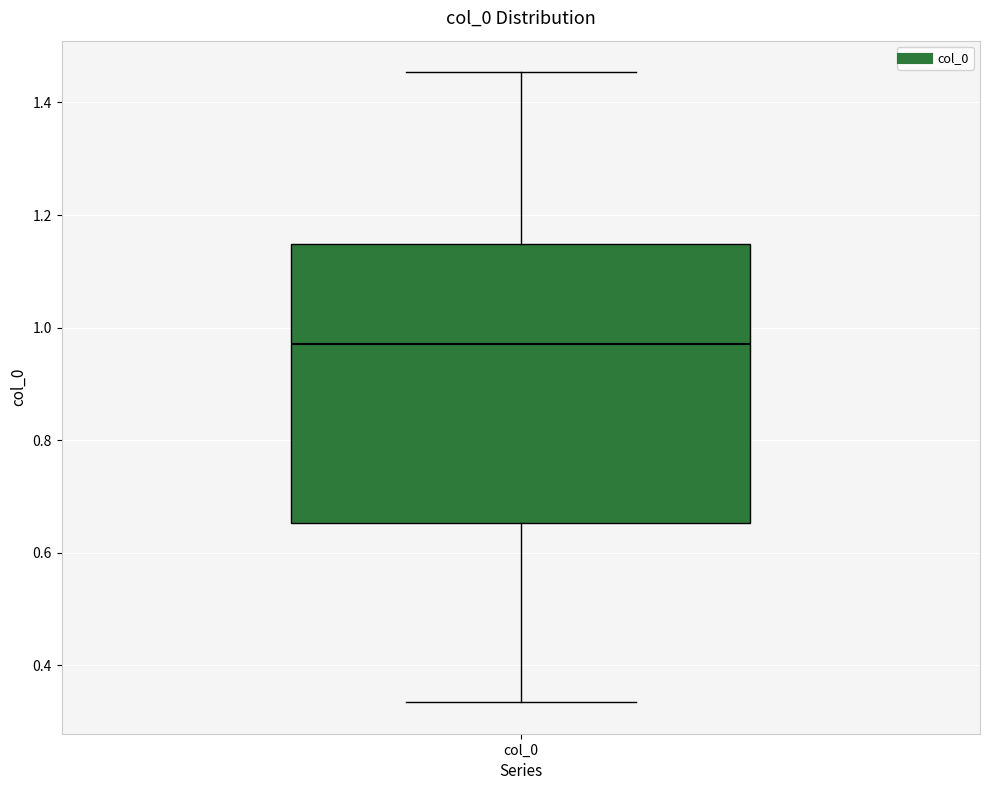

Transcribe this box plot: give where the median line is, the range the box spans, and where the two whiskers end, as read against the y-axis. The values are not printed on the chart, so give them approximately, as read against the axis.

median 0.98, box 0.66 to 1.14, whiskers 0.34 to 1.46